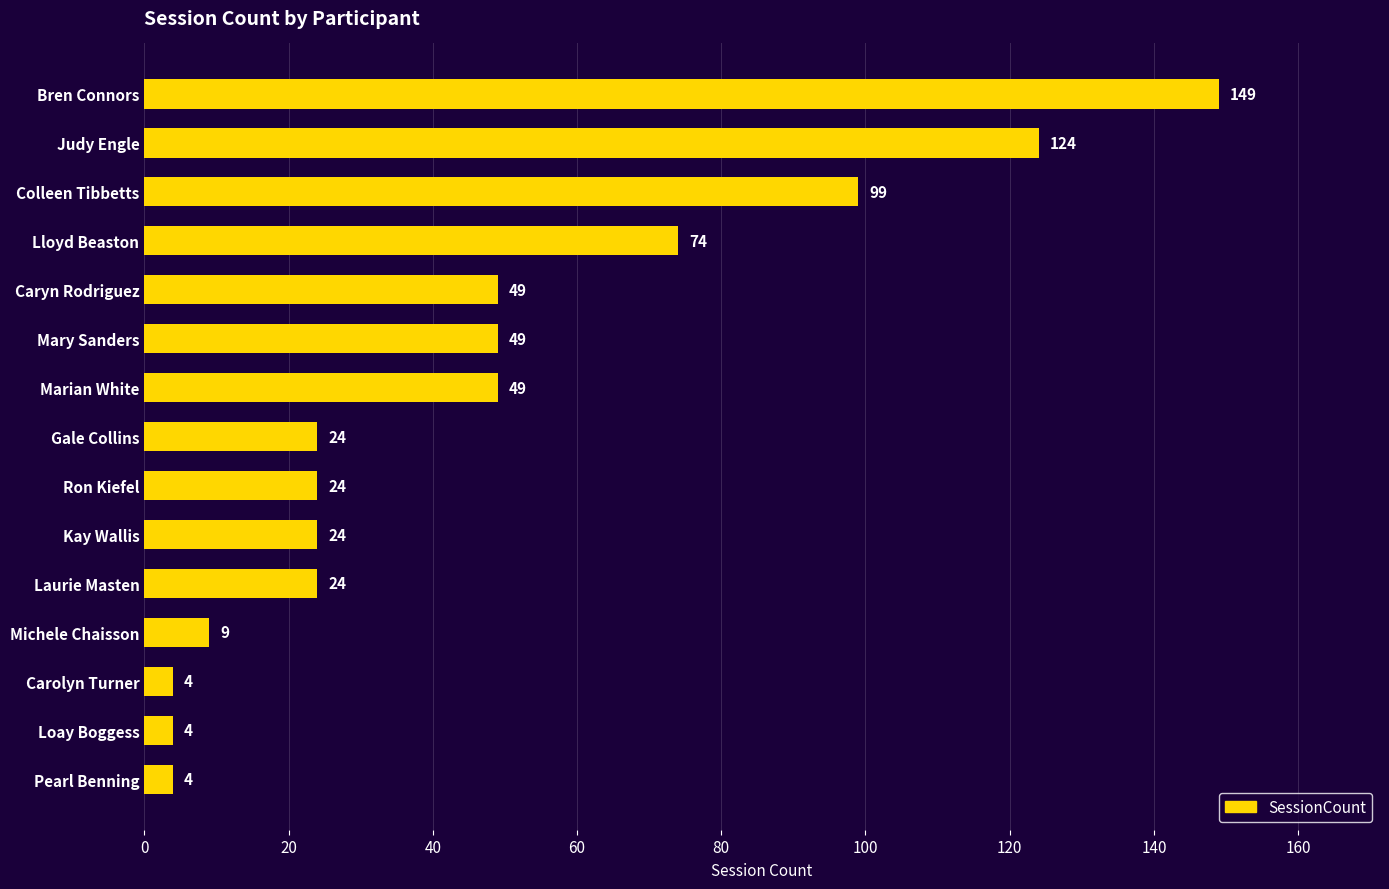

The value at Colleen Tibbetts is 29. True or false?

False